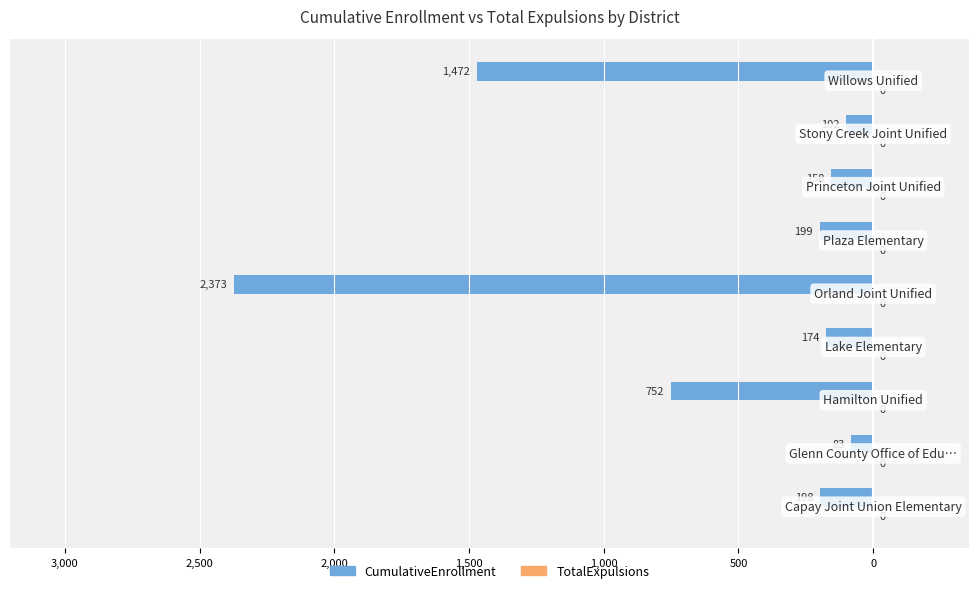

How many distinct data groups are displayed?

2